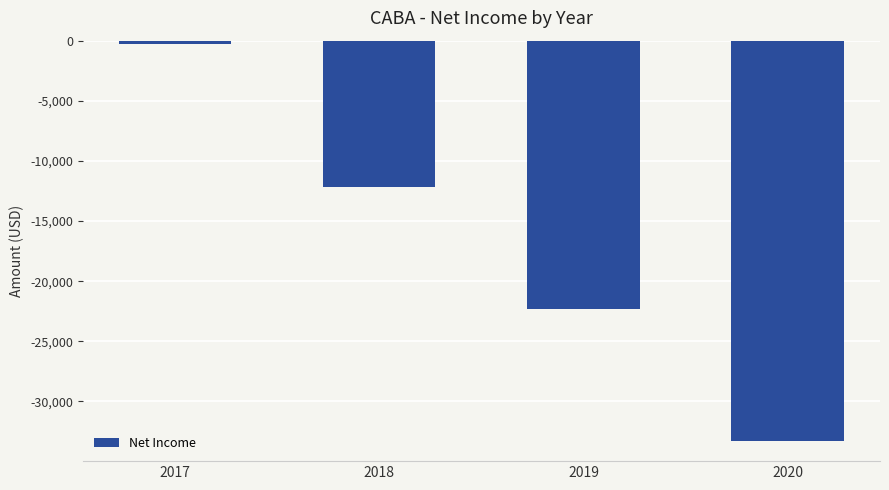

Which label corresponds to the largest value in the chart?

2017